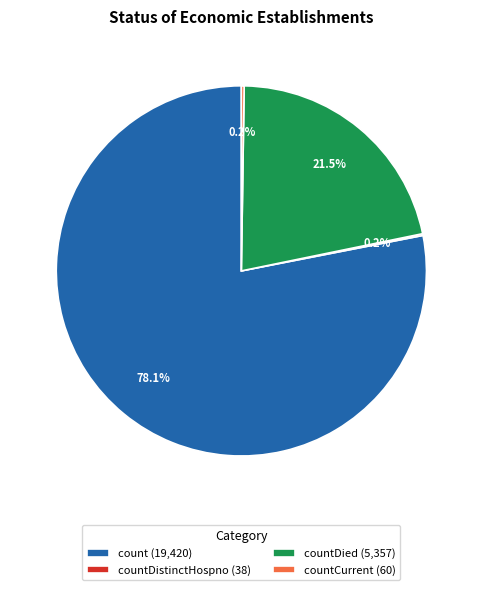

Which category accounts for the majority?

count (19,420)